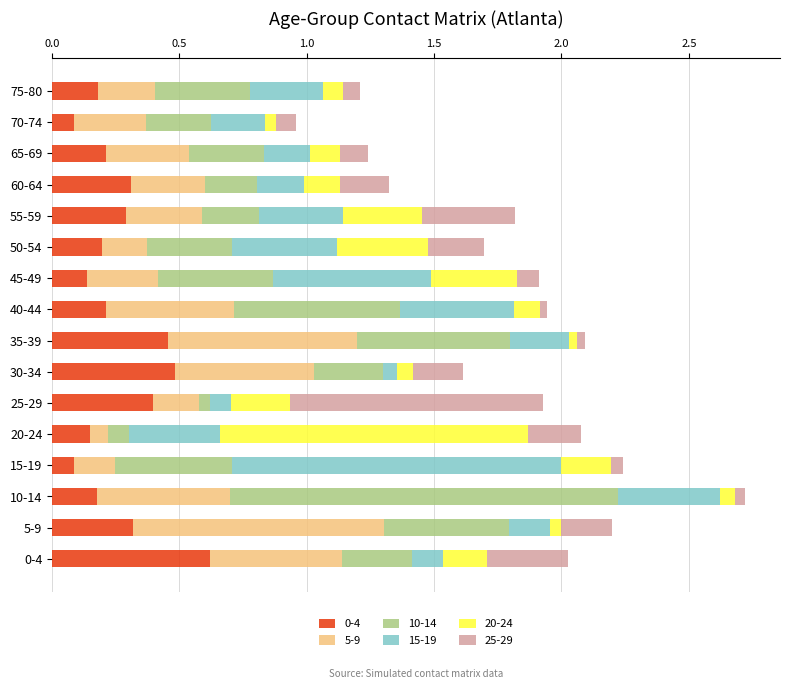

The value of 0-4 at 50-54 is 0.1. True or false?

False